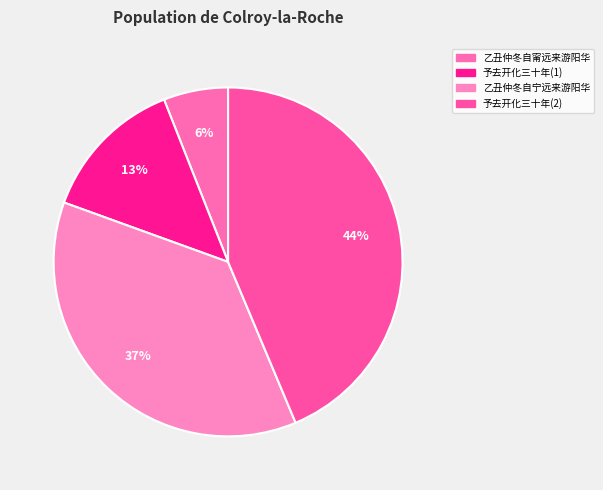

To the nearest percent, what is the combined percentage of 乙丑仲冬自宁远来游阳华 and 乙丑仲冬自甯远来游阳华?

43%